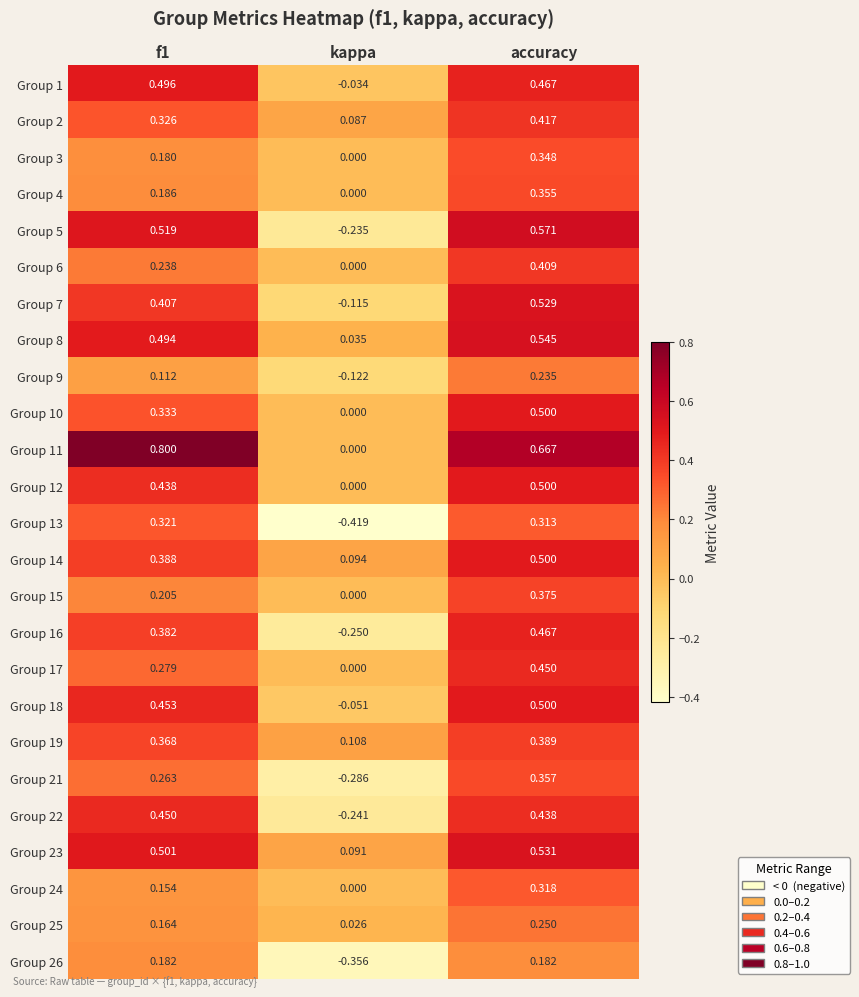

What is the maximum value shown in the chart?

0.8